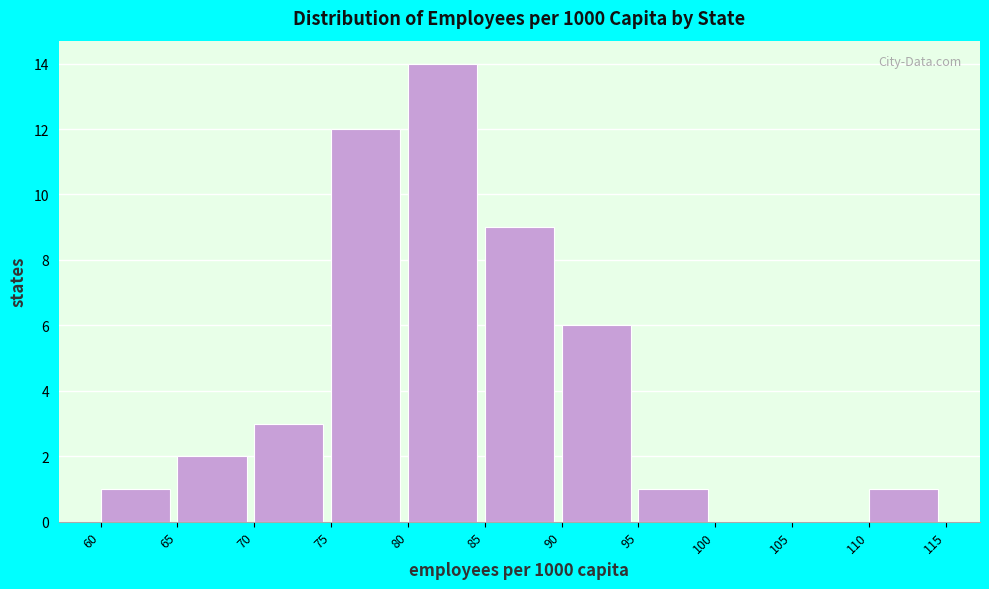

Reading left to right, transcribe this chart: for each bar, give the range it covers on the x-axis and its height. The values are not printed on the chart, so give them approximately, as read against the axis.

60 to 65: 1
65 to 70: 2
70 to 75: 3
75 to 80: 12
80 to 85: 14
85 to 90: 9
90 to 95: 6
95 to 100: 1
100 to 105: 0
105 to 110: 0
110 to 115: 1